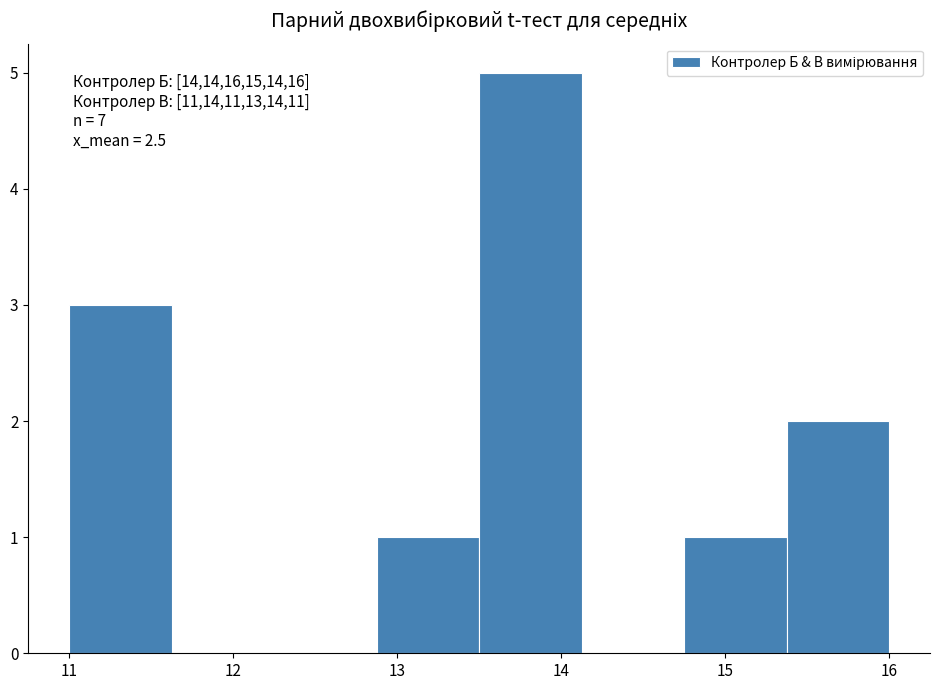

Over which range of the x-axis is the bar tallest?

13.5 to 14.1